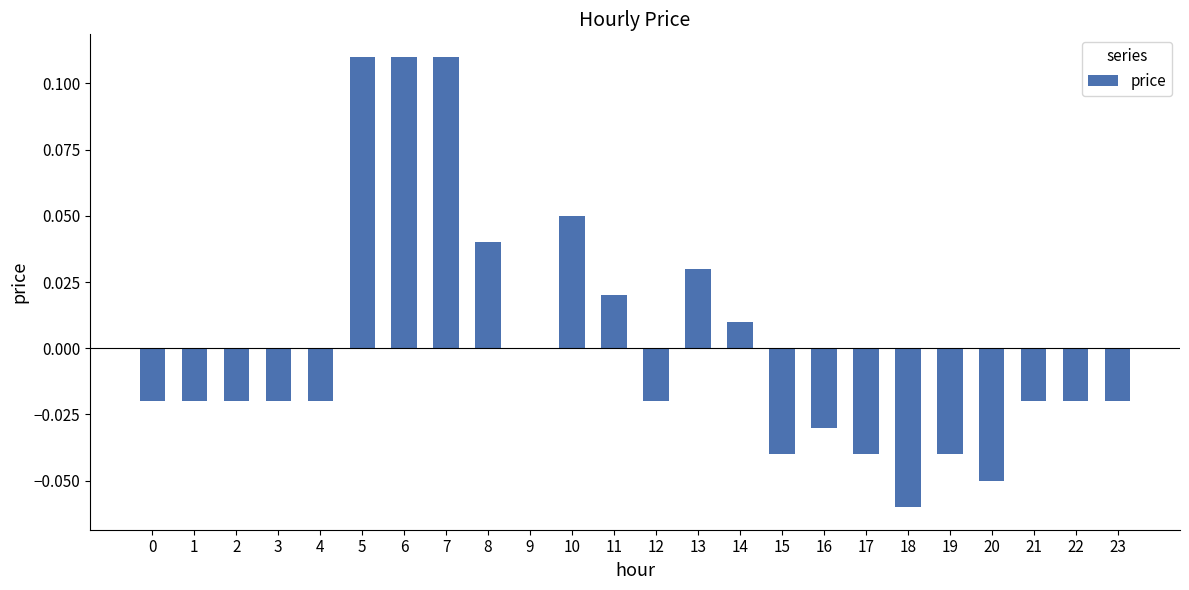

True or false: the data shows -0.1 at 15.

False